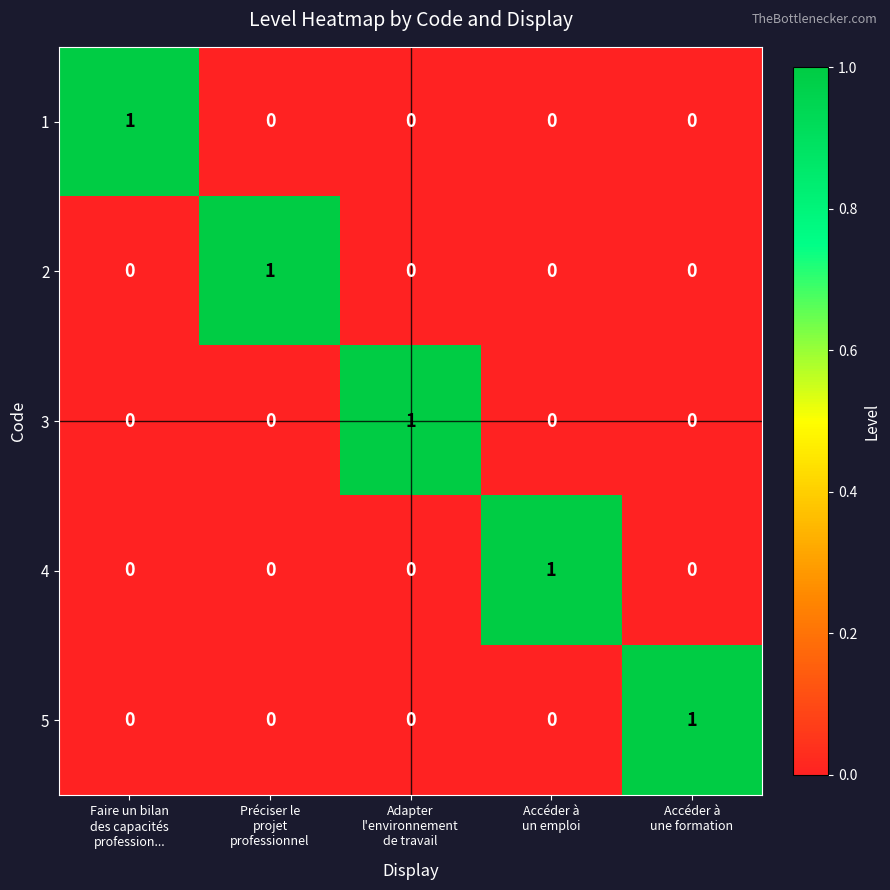

How many 5 values are between 0 and 1?

5